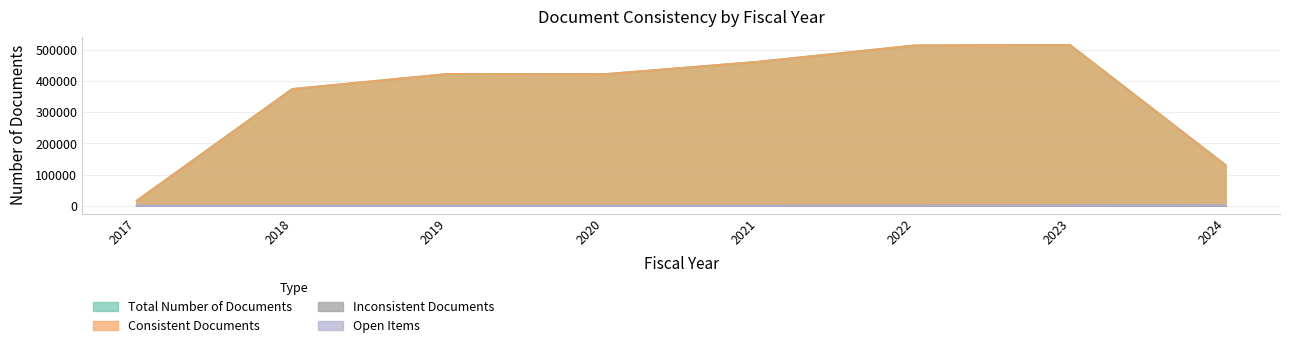

True or false: Total Number of Documents and Consistent Documents intersect in this chart.

False